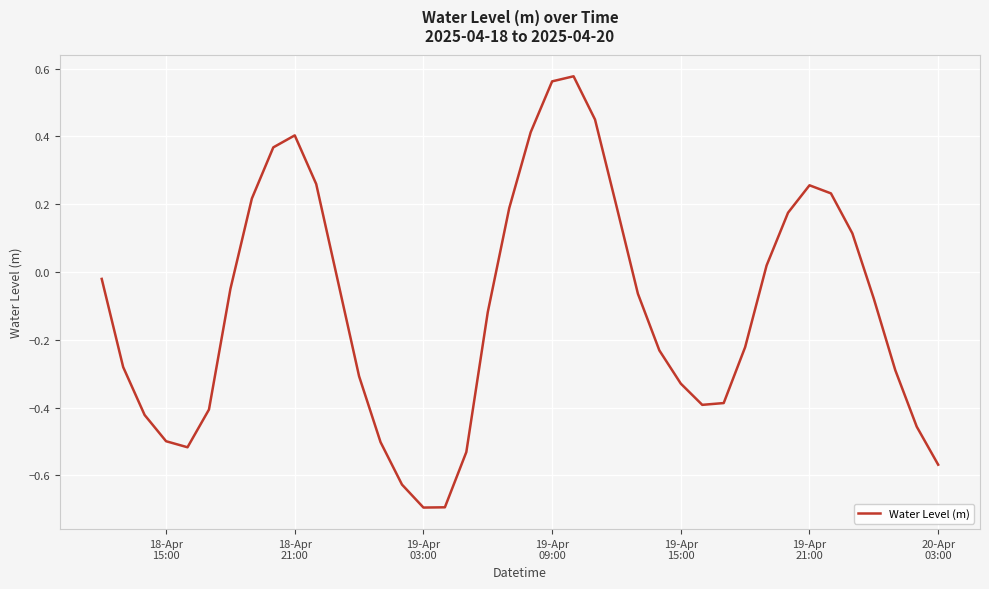

What is the difference between the maximum and minimum values?

1.3